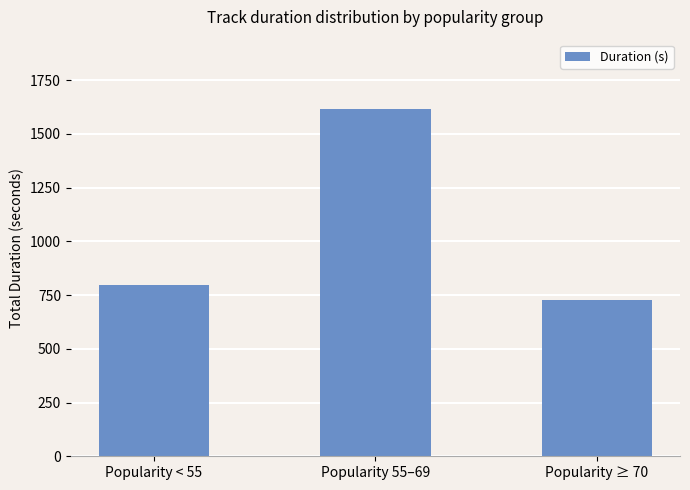

Where does the data first go above 794?

Popularity < 55